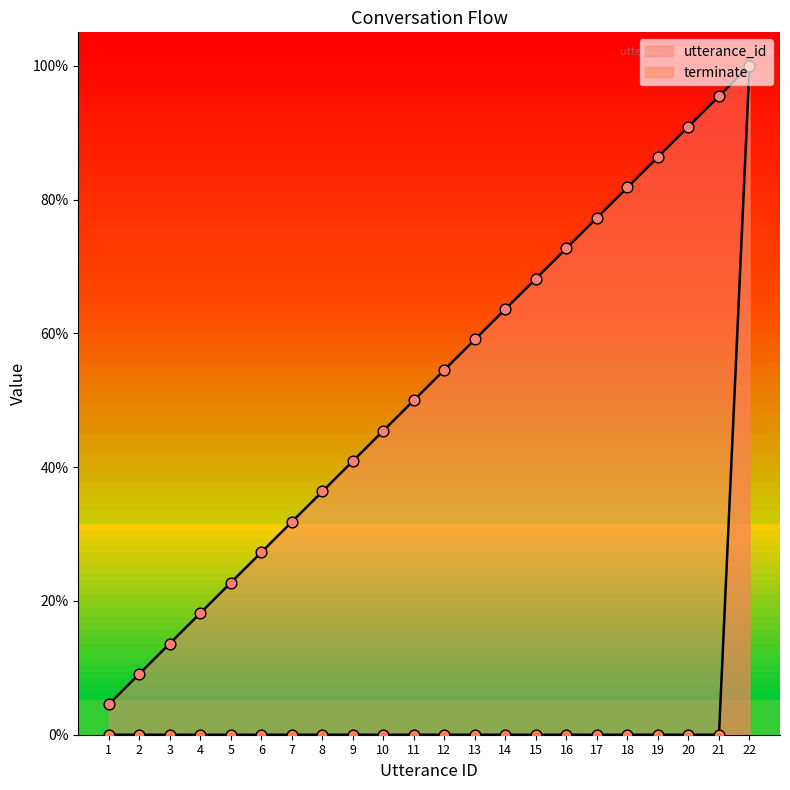

Which series contains the lowest Y value?

terminate